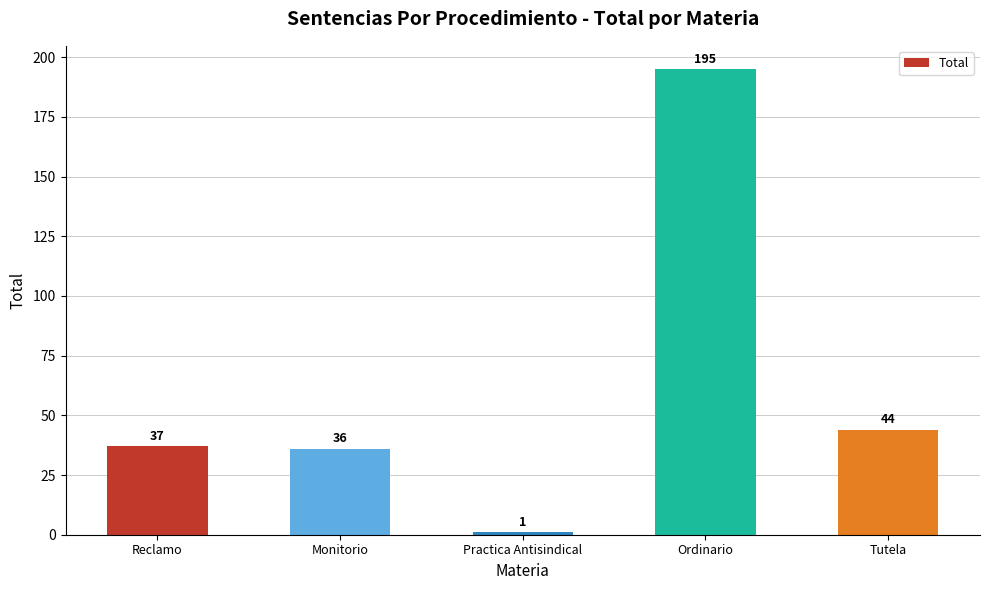

What is the value of the 5th bar from the left?

44